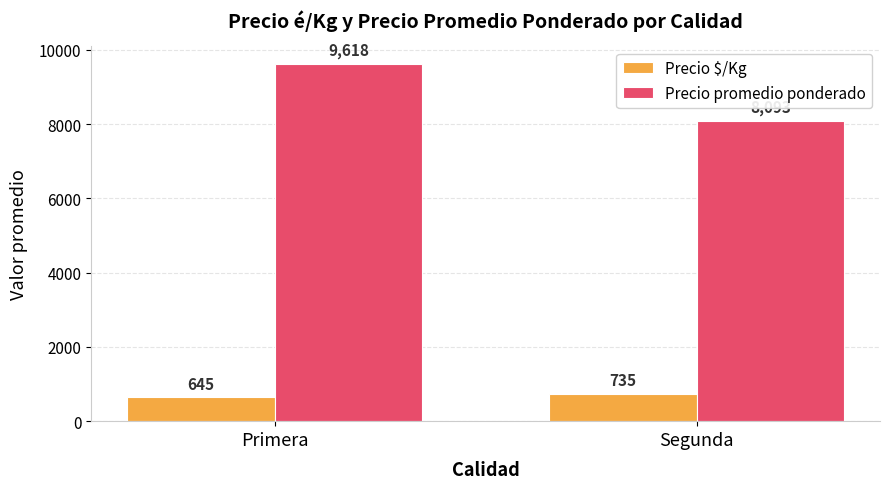

What is the value of the Precio $/Kg bar at the 1st from the left?

645.2